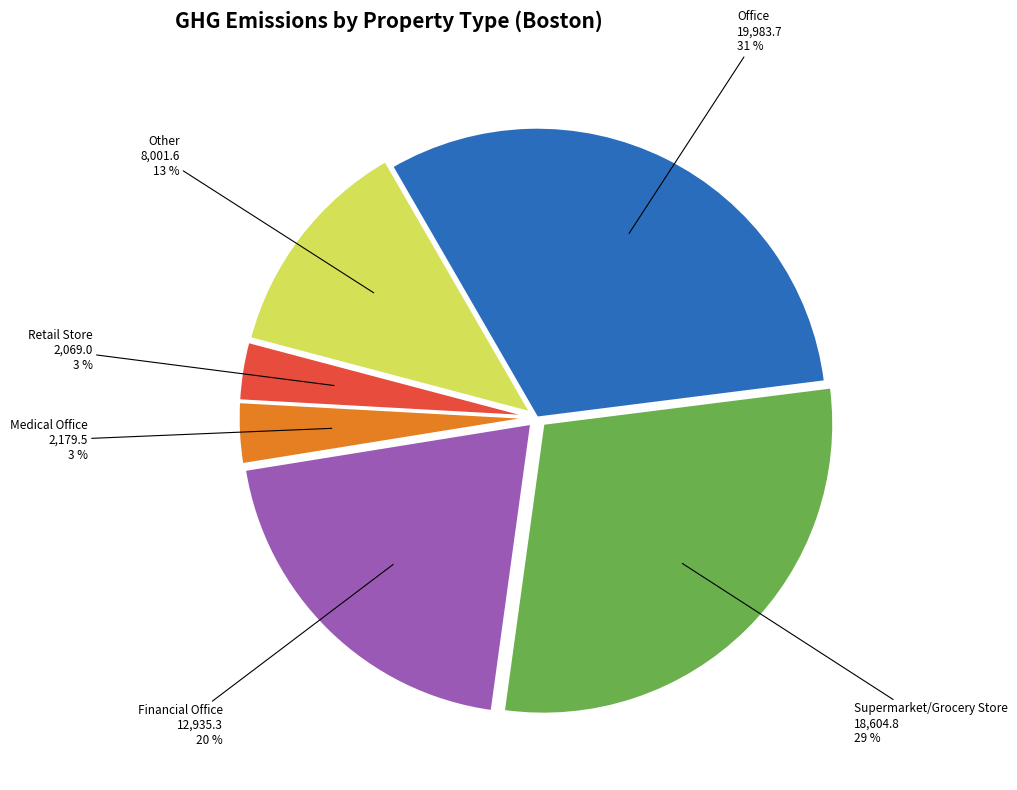

Between Office and Medical Office, which is larger?

Office